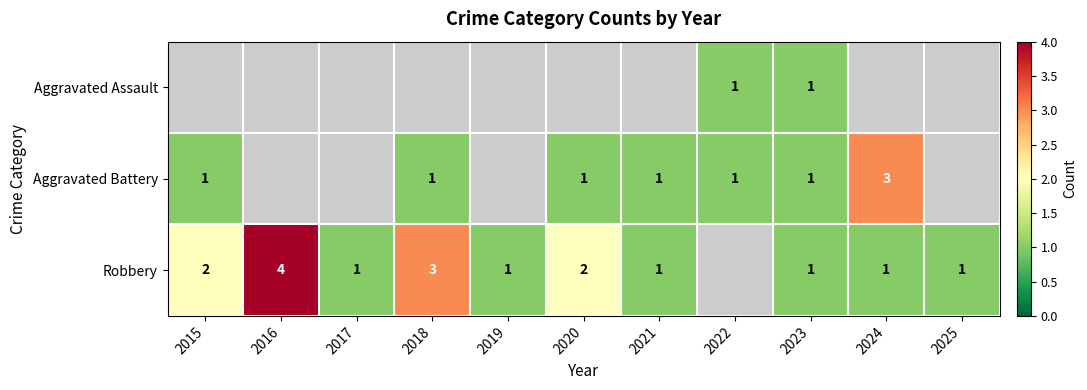

The value of Aggravated Assault at 2023 is 1. True or false?

True